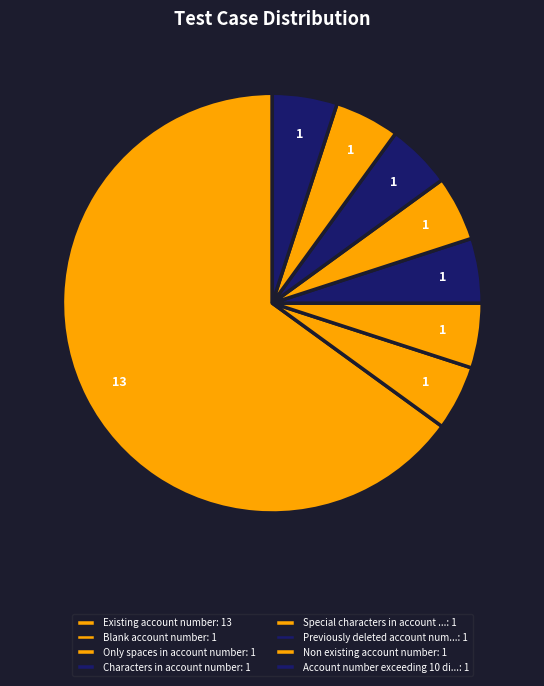

Count the number of slices in the pie.

8